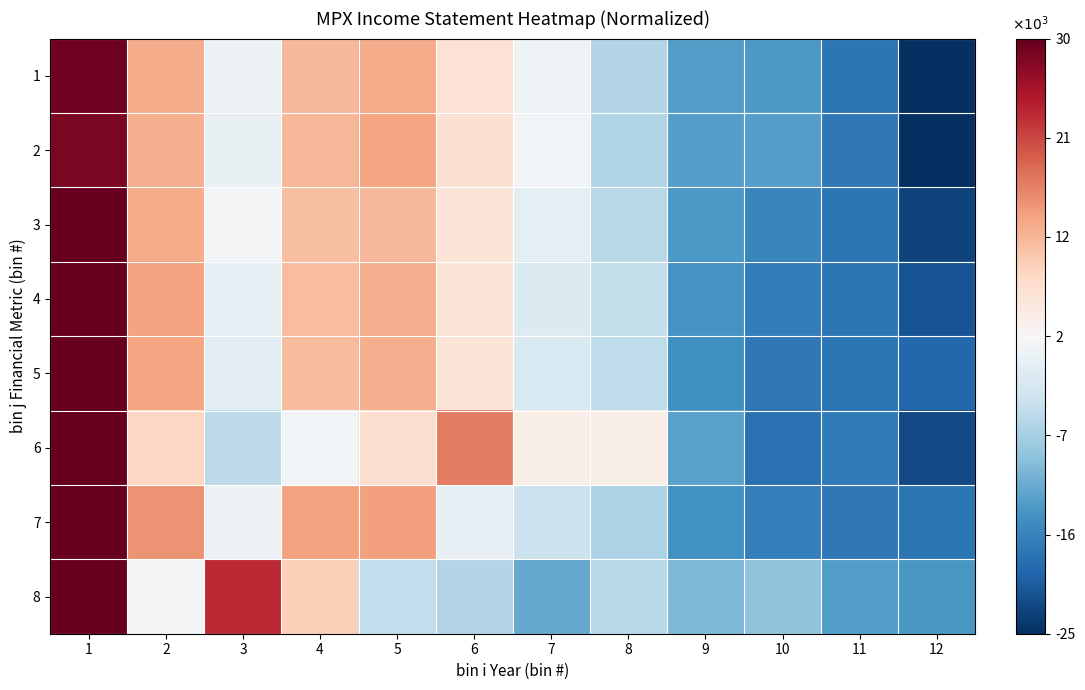

At 11, list the series in order from largest to smallest.

8, 6, 7, 2, 1, 3, 4, 5